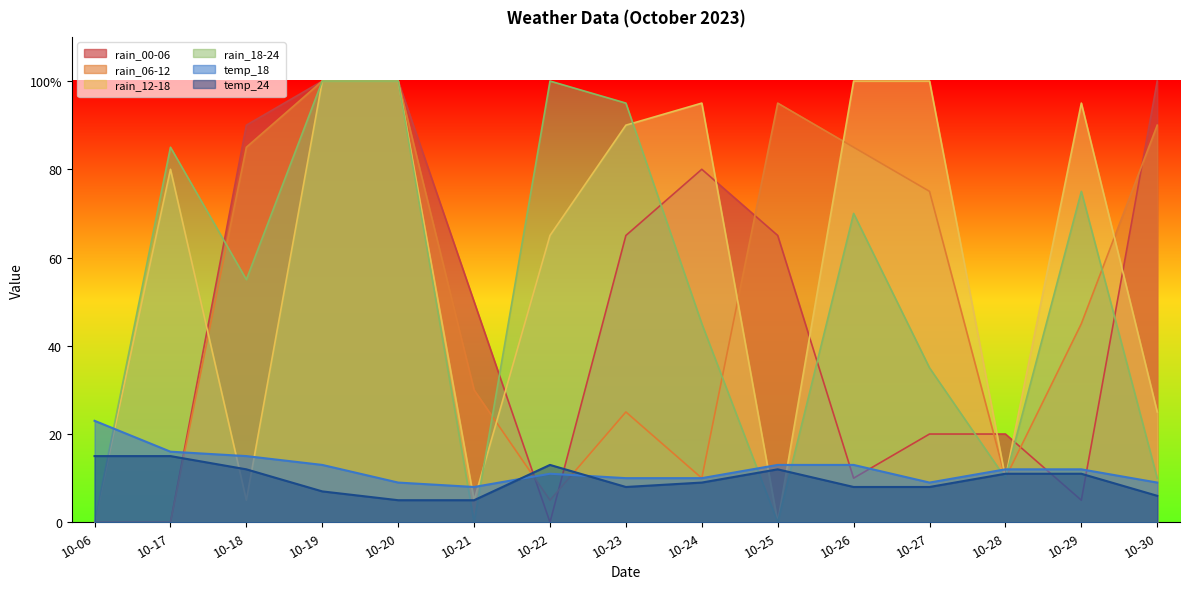

The value of rain_00-06 at 10-30 is 26. True or false?

False